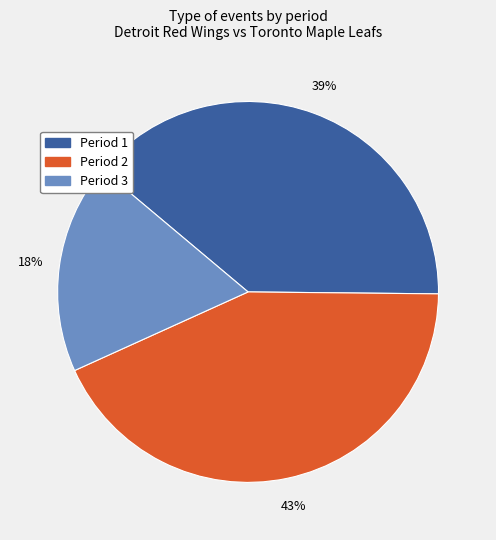

What percentage is the Period 1 slice, to the nearest percent?

39%